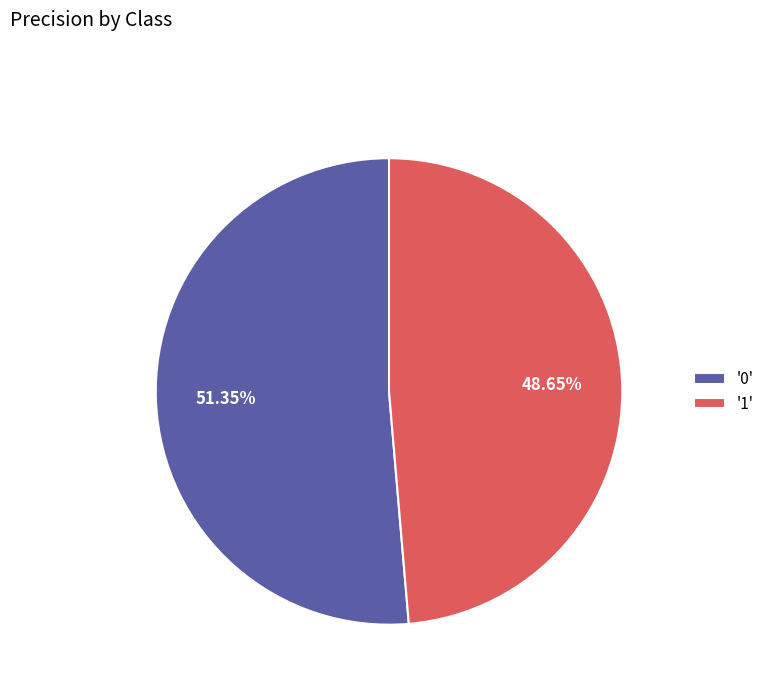

How many segments does this pie chart have?

2